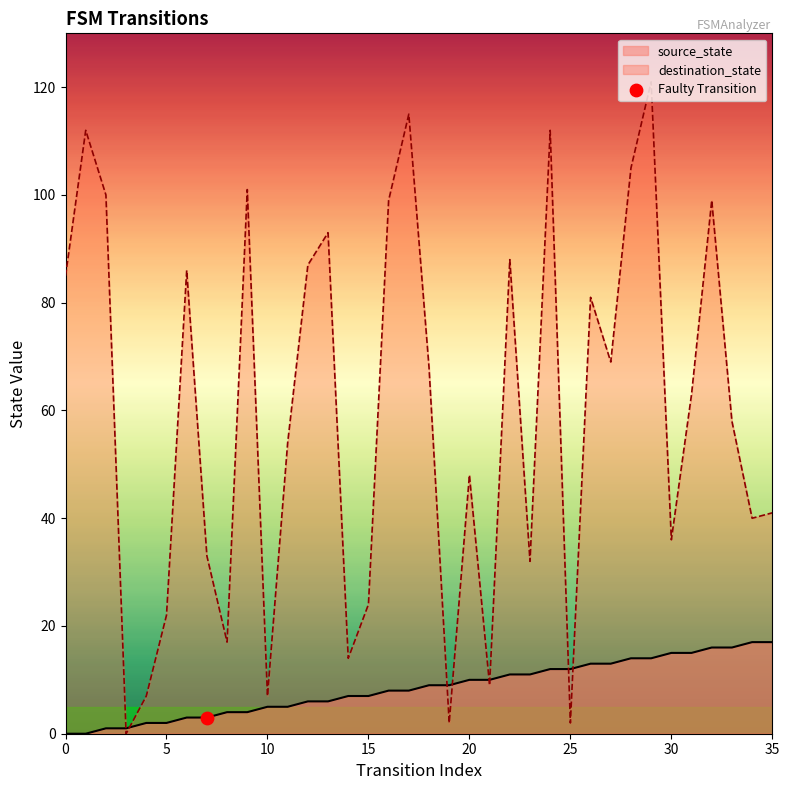

Which series has the largest total across all categories?

destination_state